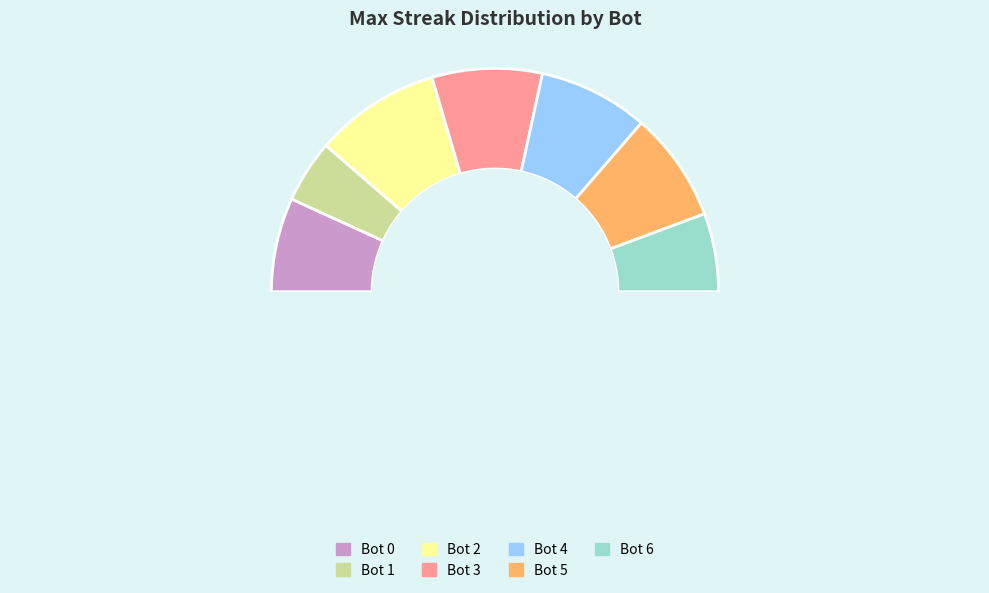

How many segments does this pie chart have?

7